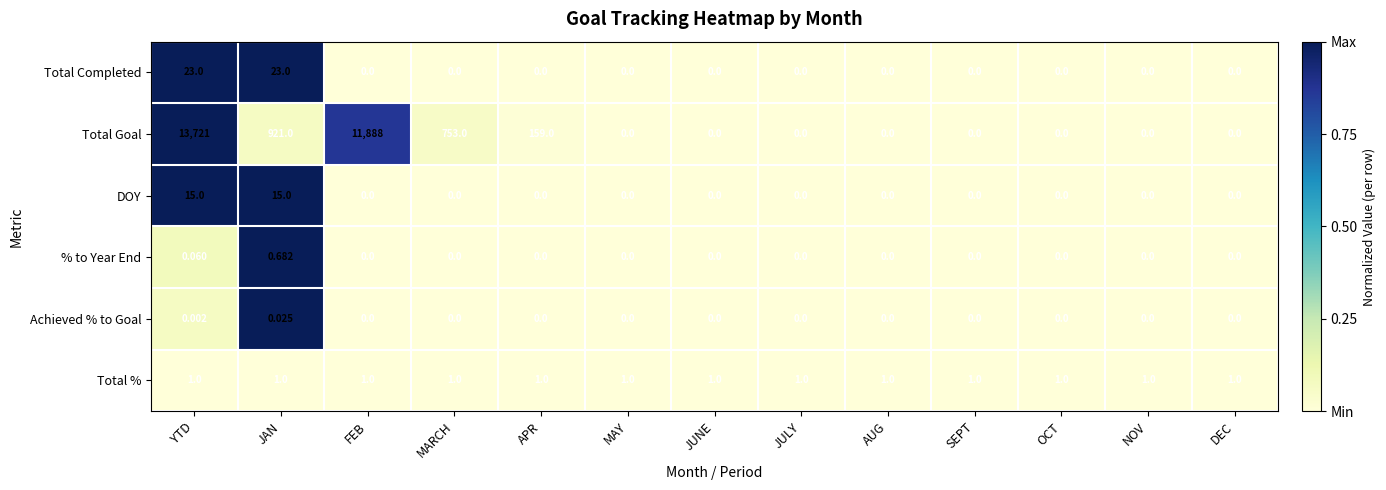

Count the number of categories in the chart.

13